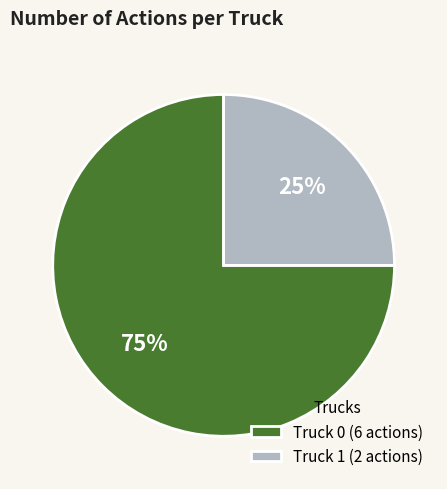

To the nearest percent, what is the difference between the Truck 1 and Truck 0 slice percentages?

50%